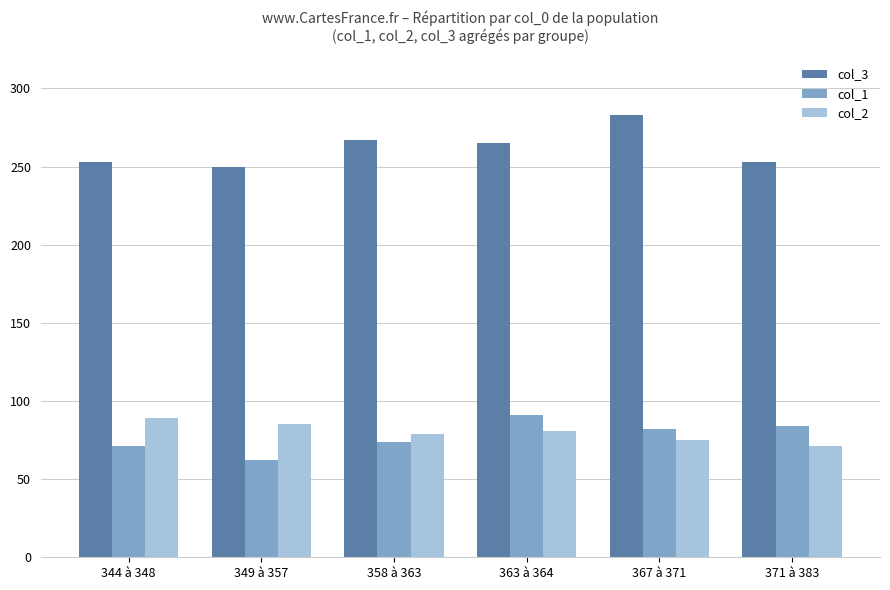

What is the difference between the highest and lowest values at 344 à 348?

182